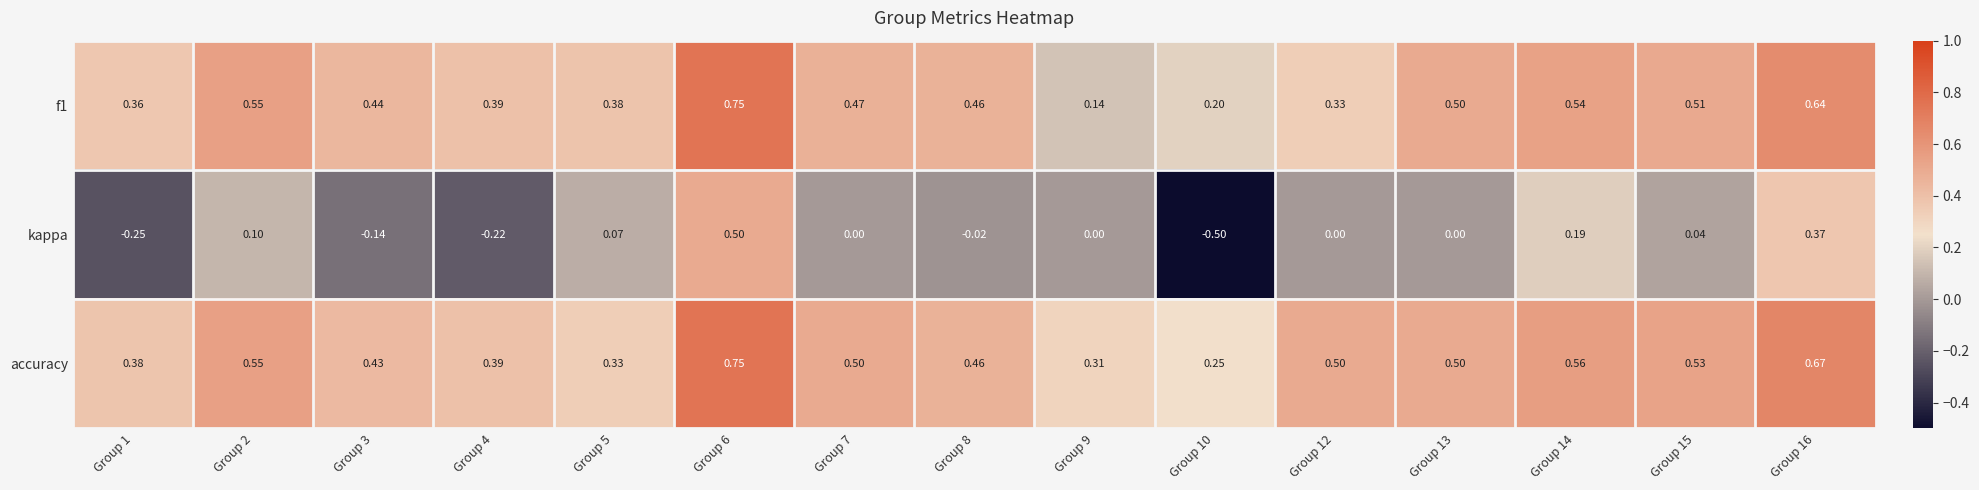

Which label corresponds to the largest value in the chart?

Group 6